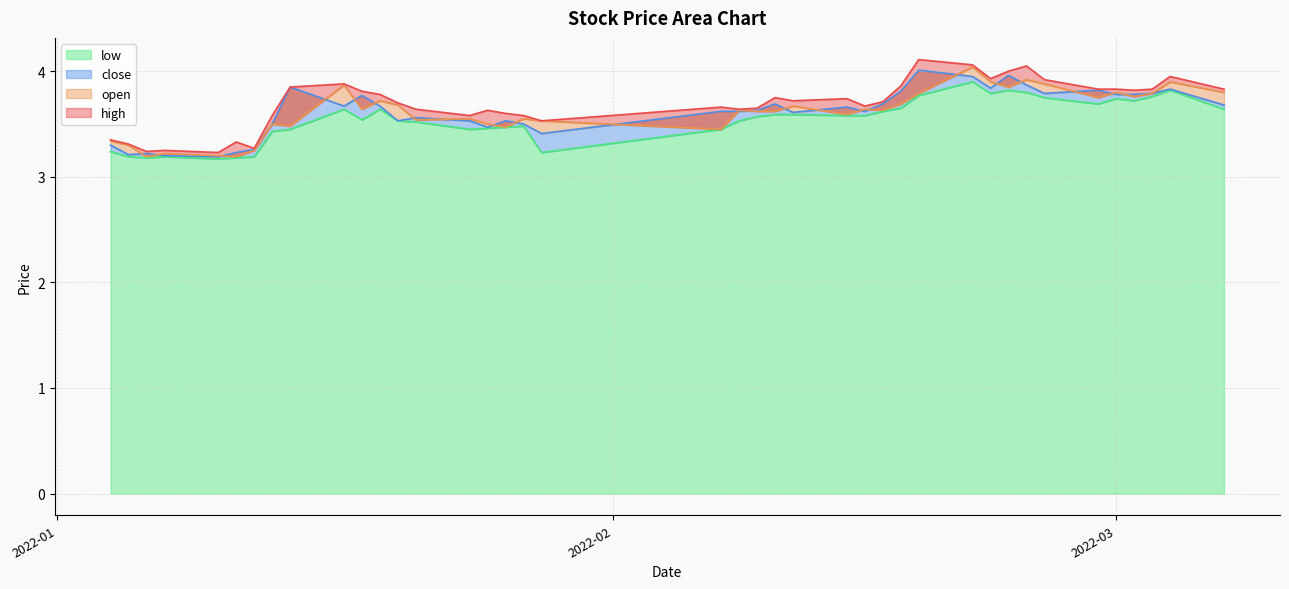

What is the difference between the maximum and minimum values in the close series?

0.8